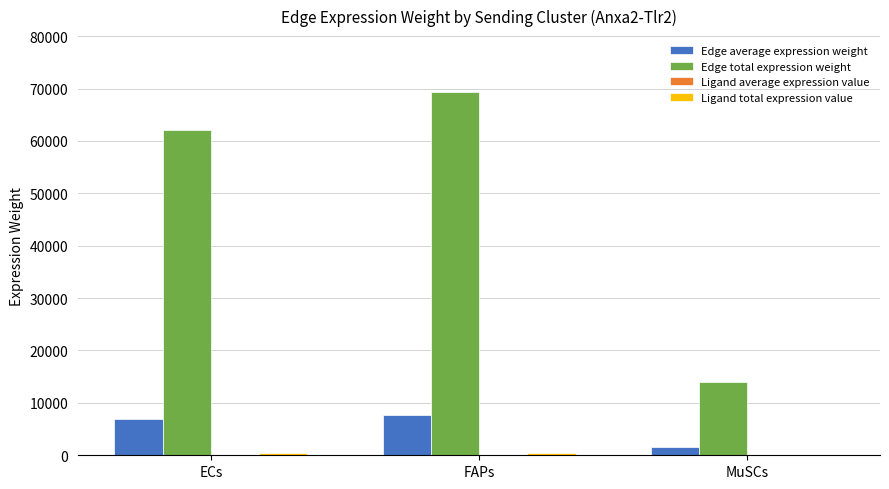

At which category is the sum across all series the highest?

FAPs